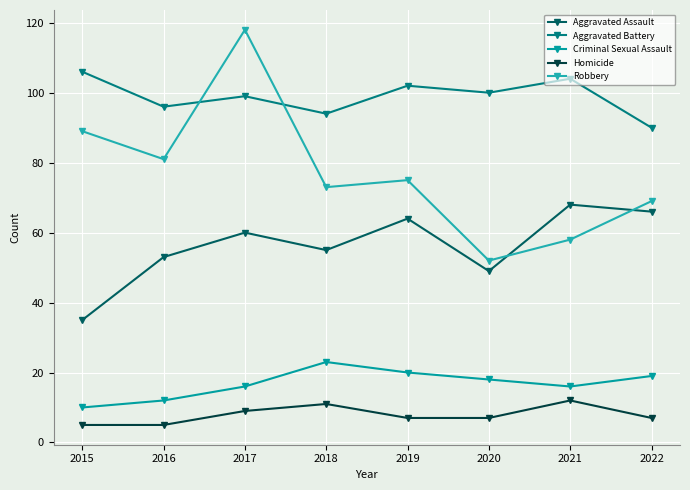

How many lines are shown in the chart?

5